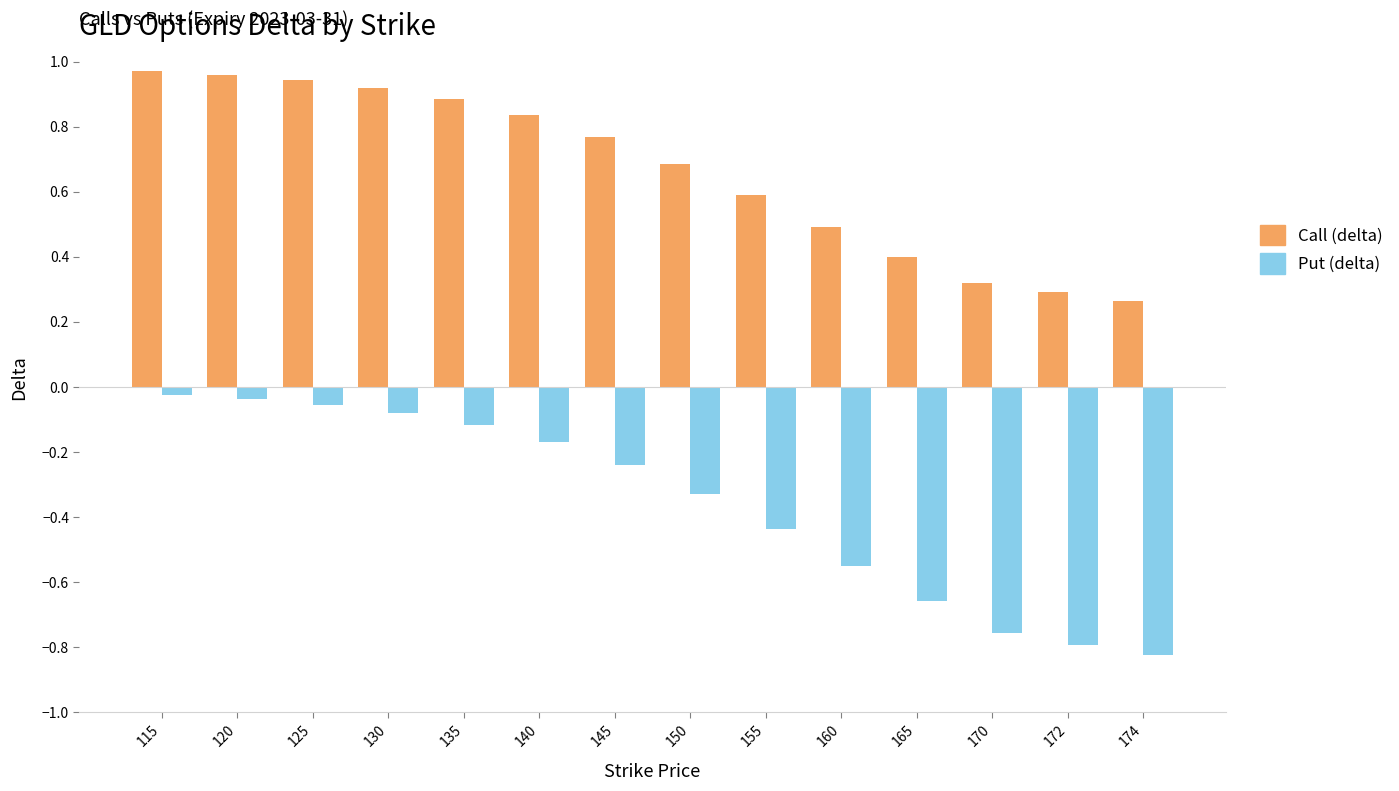

Which label corresponds to the smallest value in the chart?

174